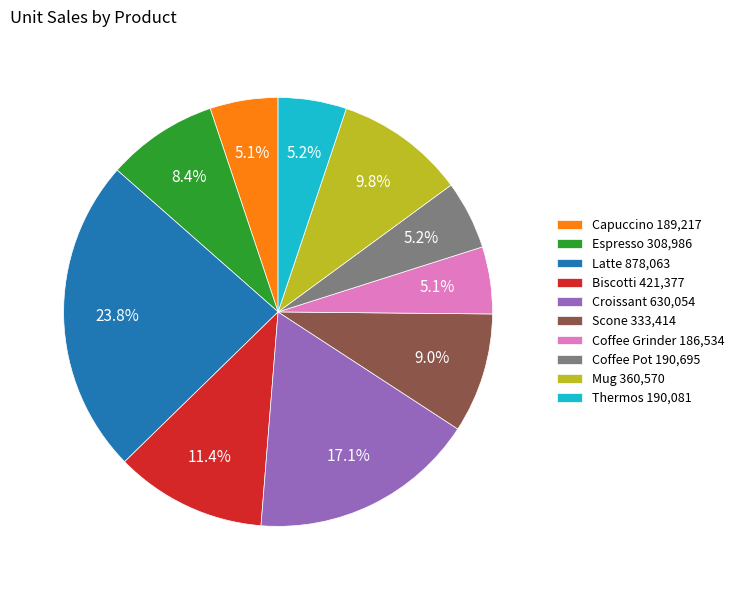

Between Espresso 308,986 and Mug 360,570, which is larger?

Mug 360,570